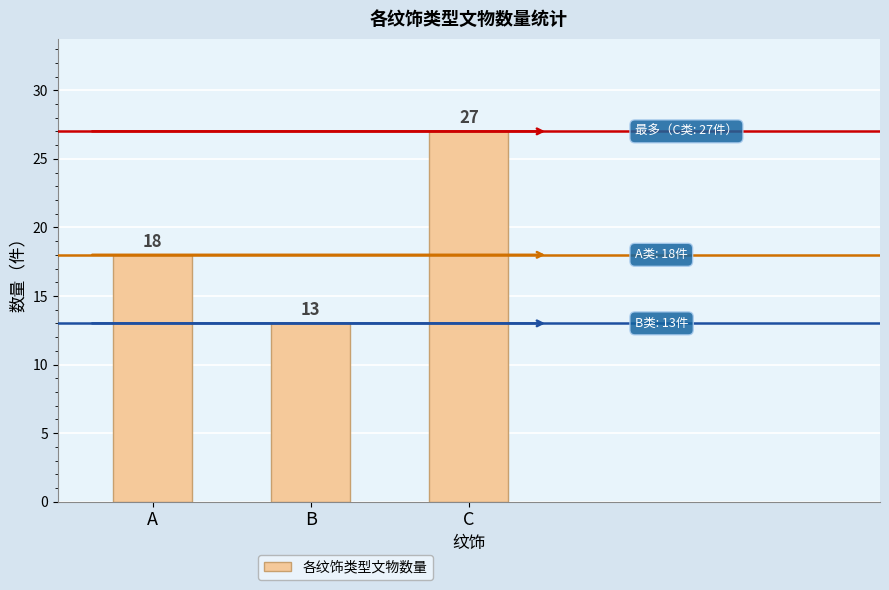

At which label is the value closest to 20?

A